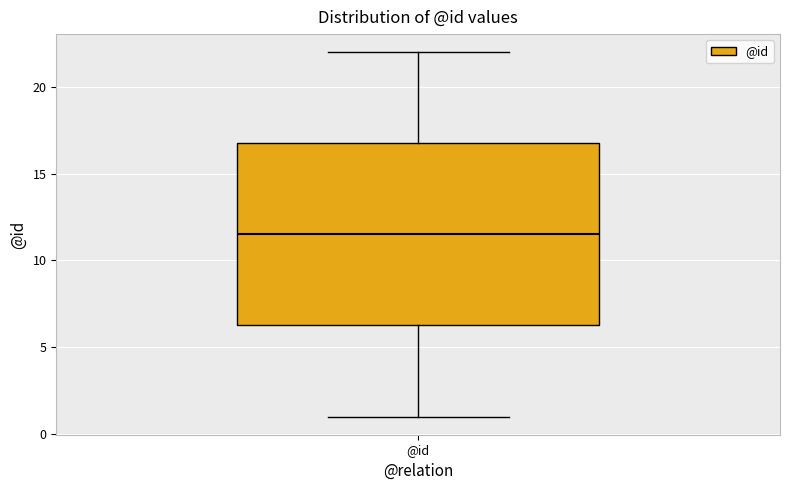

Transcribe this box plot: give where the median line is, the range the box spans, and where the two whiskers end, as read against the y-axis. The values are not printed on the chart, so give them approximately, as read against the axis.

median 11.5, box 6.5 to 17.0, whiskers 1.0 to 22.0